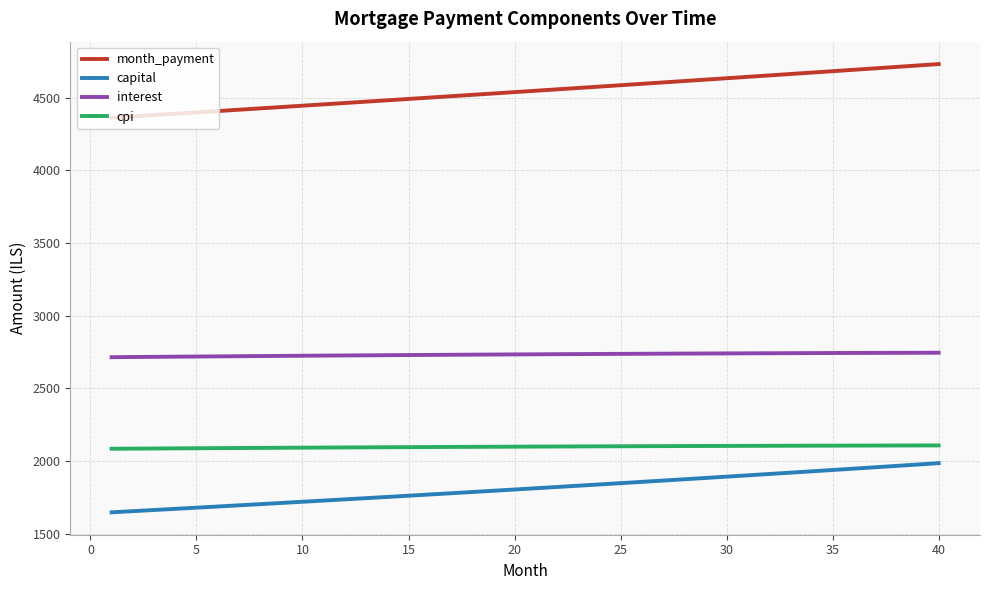

Which series has the widest spread of values?

month_payment